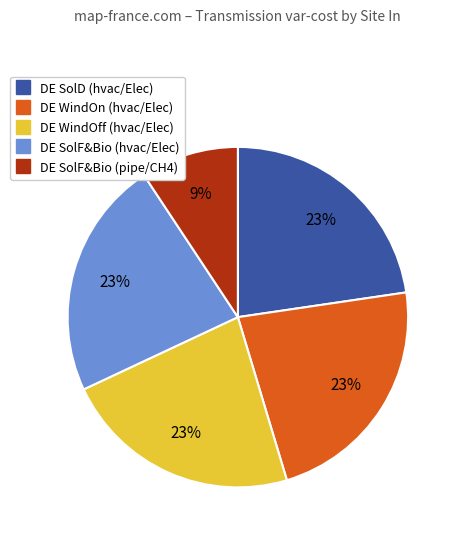

To the nearest percent, what is the average slice percentage?

20%